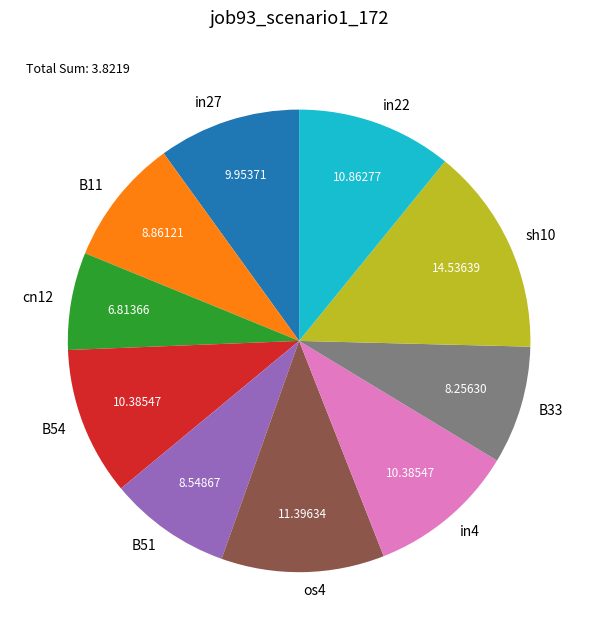

Which category has the biggest portion of the pie?

sh10